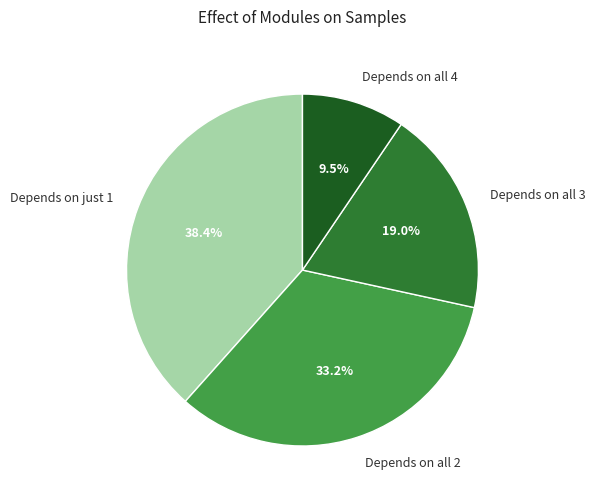

Count the number of slices in the pie.

4